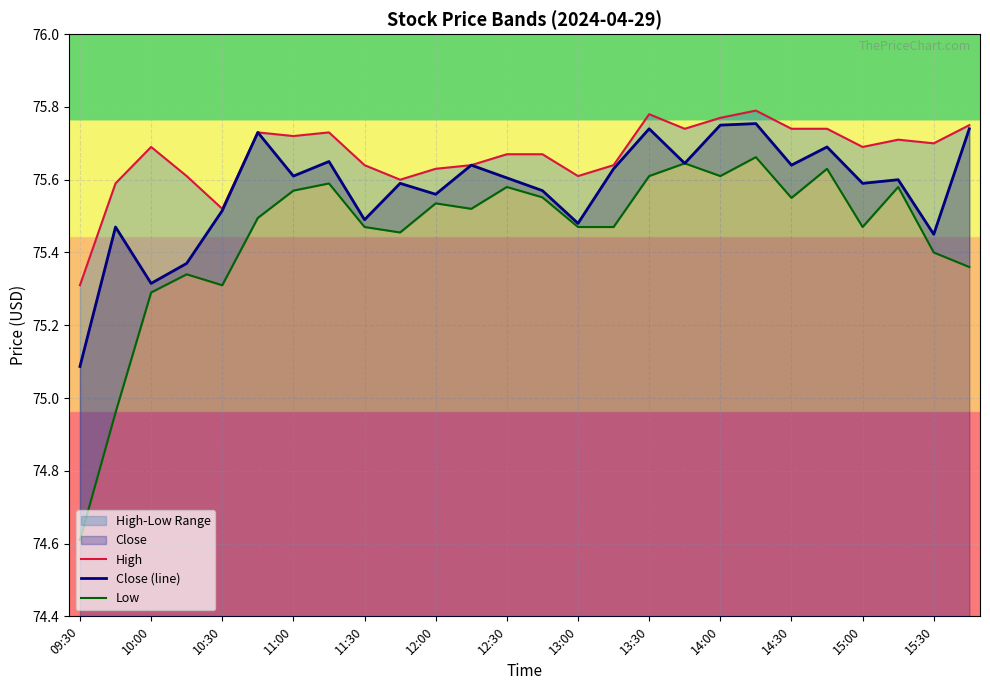

Which has a higher value, 25 or 21?

25